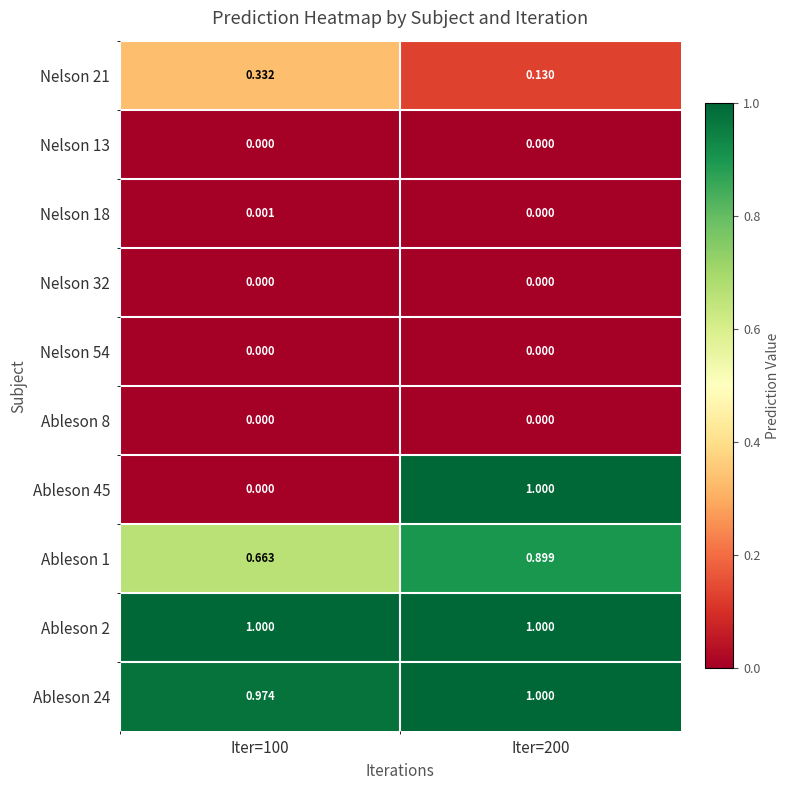

Is the value of Nelson 18 at Iter=100 greater than the value of Nelson 13 at Iter=100?

Yes